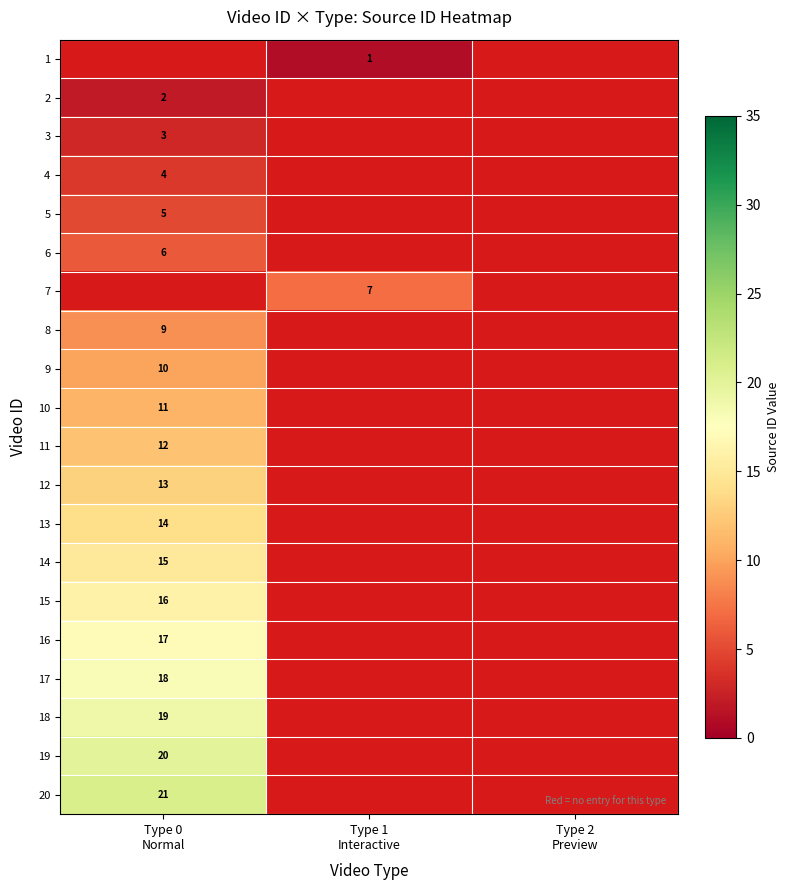

The value of 2 at Type 2 Preview is 0. True or false?

True